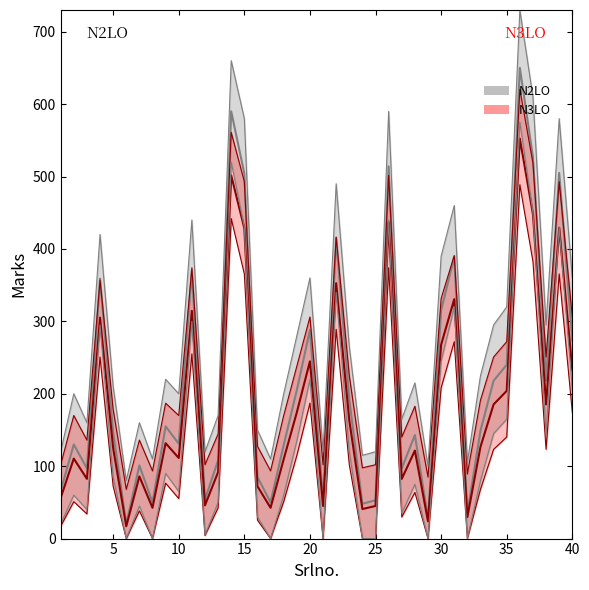

List the labels in order of Marks_lower value, largest first.

36, 14, 37, 26, 15, 39, 22, 31, 11, 4, 30, 20, 40, 35, 34, 38, 19, 23, 9, 5, 33, 28, 10, 2, 18, 13, 7, 3, 27, 16, 1, 12, 6, 8, 17, 21, 24, 25, 29, 32